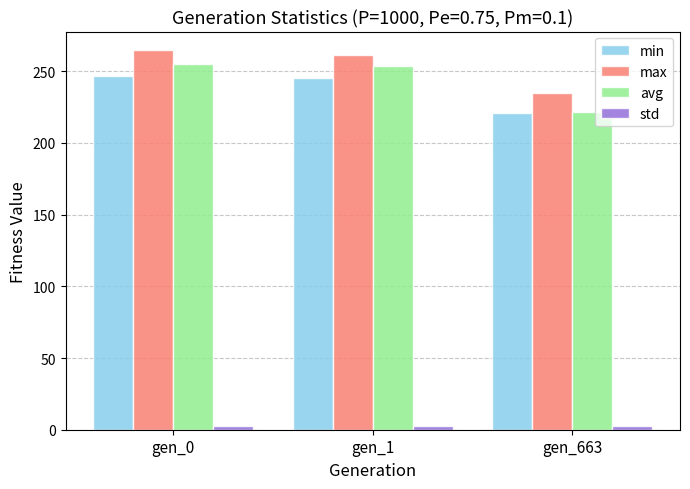

At which label does min first exceed 245?

gen_0